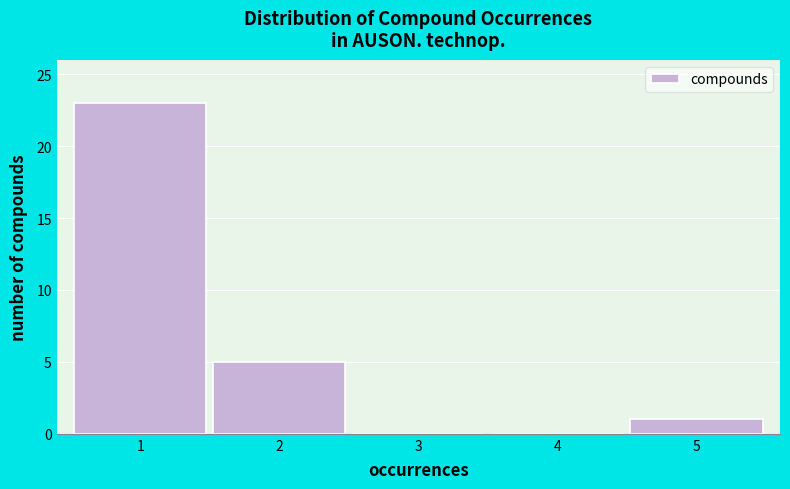

Reading right to left, extract all data points from this chart.

5=1	4=0	3=0	2=5	1=23